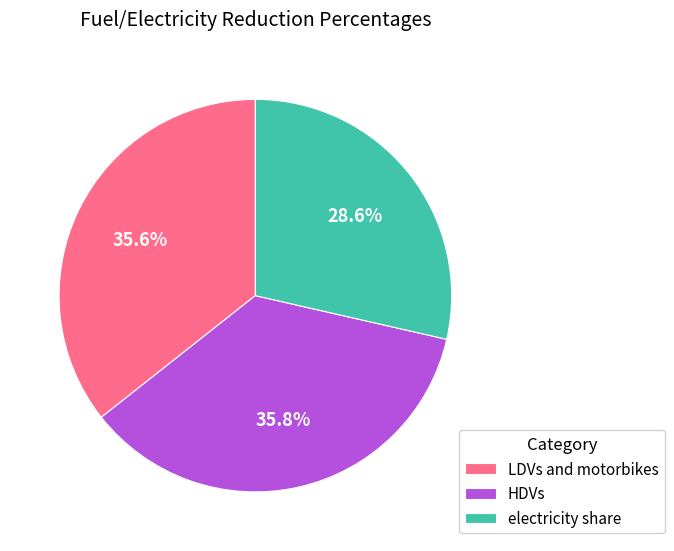

To the nearest percent, what percentage of the pie is LDVs and motorbikes?

36%